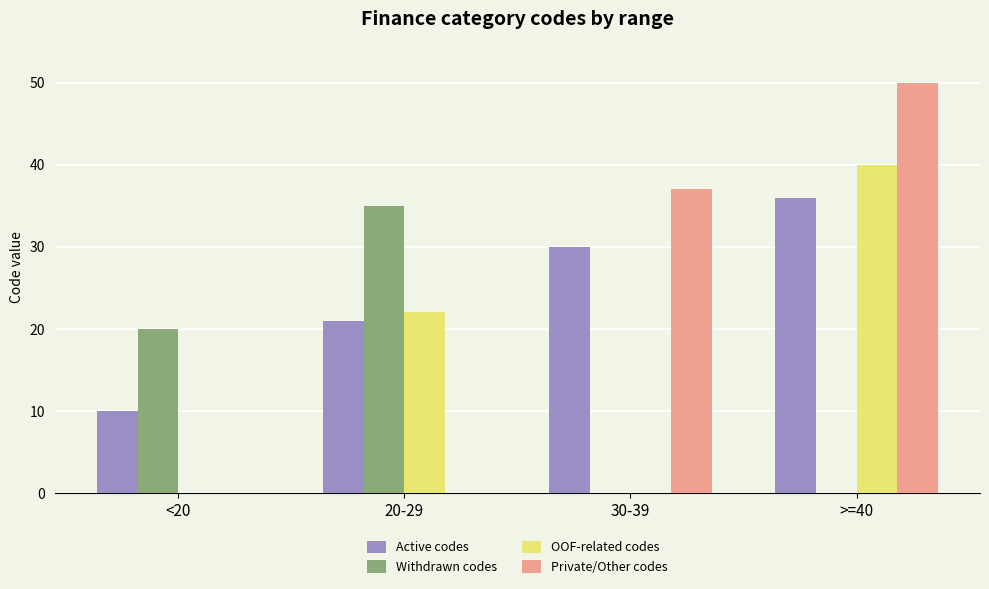

What are all the series names shown in the legend?

Active codes, Withdrawn codes, OOF-related codes, Private/Other codes